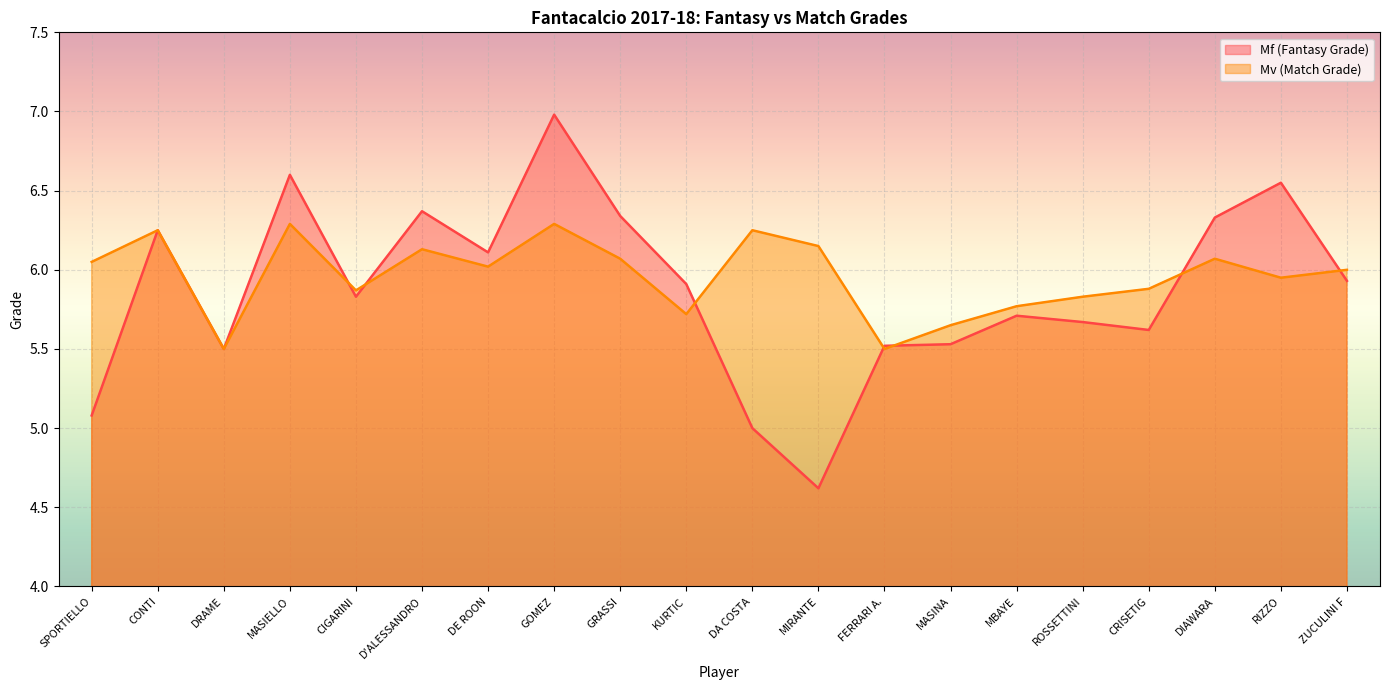

Where does the Mf (Fantasy Grade) series first go above 5?

SPORTIELLO